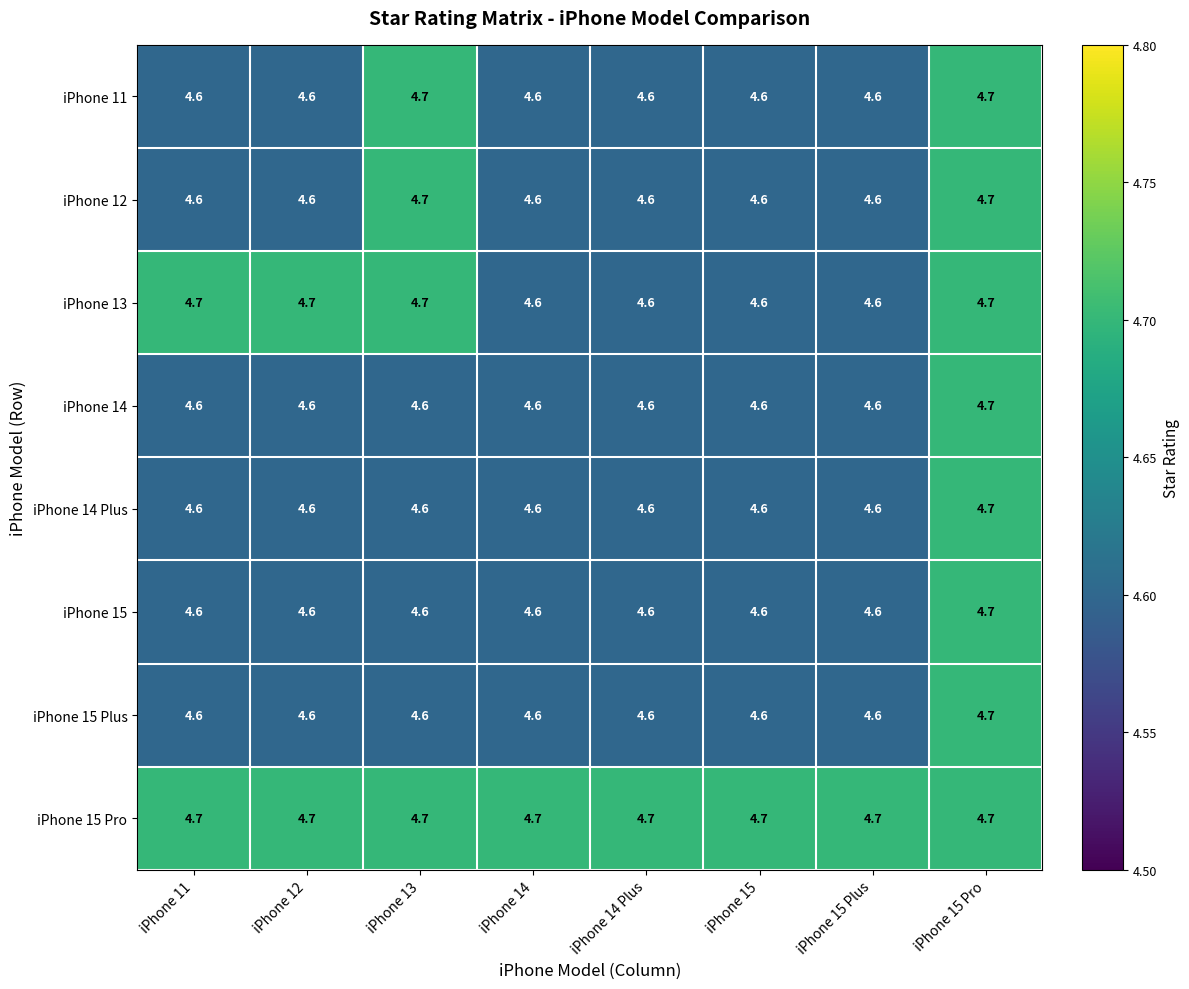

What value does the iPhone 15 Pro series have at iPhone 15?

4.7